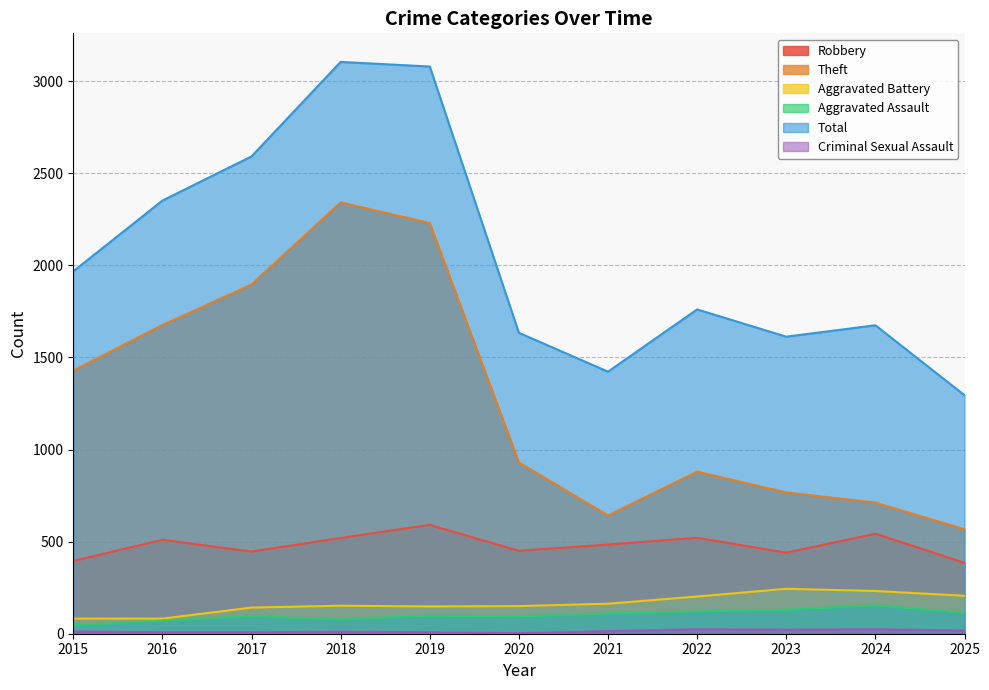

What is the value of the Aggravated Assault point at the 9th from the left?

130